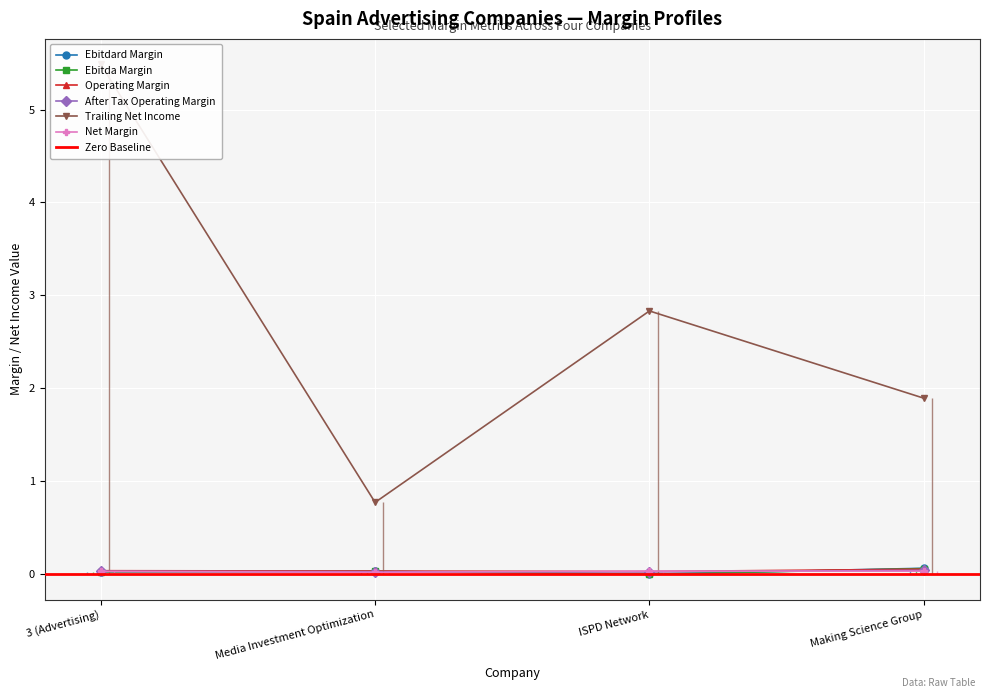

How many categories are shown in the chart?

4